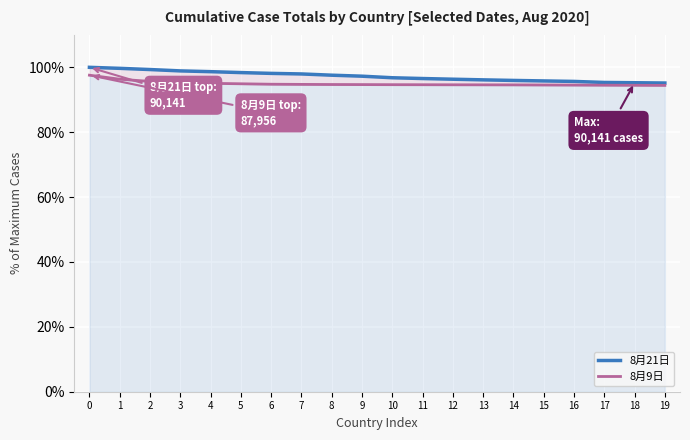

Reading left to right, what are all the values shown in this chart?

8月21日: 0=100.0	1=99.7	2=99.3	3=98.9	4=98.7	5=98.4	6=98.1	7=98.0	8=97.6	9=97.3	10=96.8	11=96.5	12=96.3	13=96.1	14=96.0	15=95.8	16=95.7	17=95.3	18=95.3	19=95.2
8月9日: 0=97.6	1=96.3	2=95.7	3=95.3	4=95.1	5=94.9	6=94.8	7=94.7	8=94.7	9=94.7	10=94.7	11=94.6	12=94.6	13=94.6	14=94.6	15=94.6	16=94.5	17=94.5	18=94.5	19=94.4